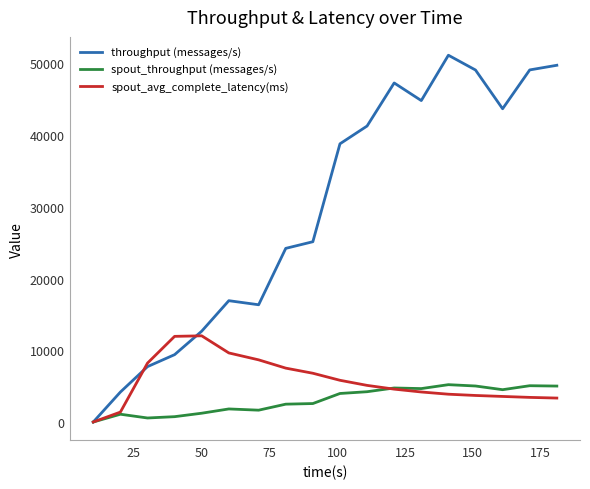

List the series in order of their peak value, lowest first.

spout_throughput (messages/s), spout_avg_complete_latency(ms), throughput (messages/s)